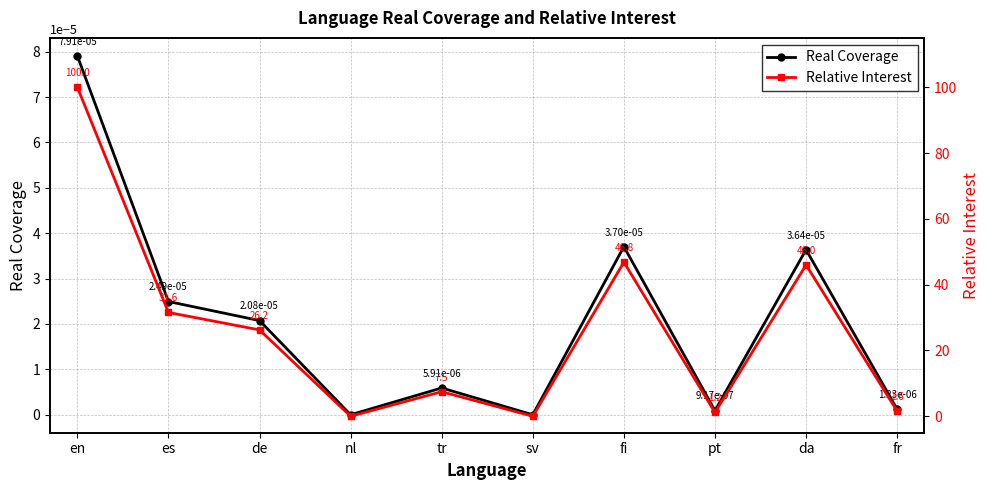

What position from the right is da?

2